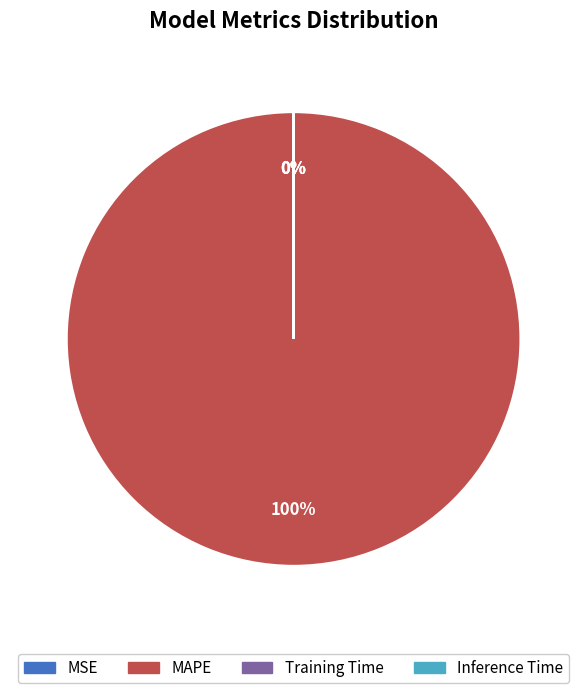

Does MAPE account for over 50% of the chart?

Yes